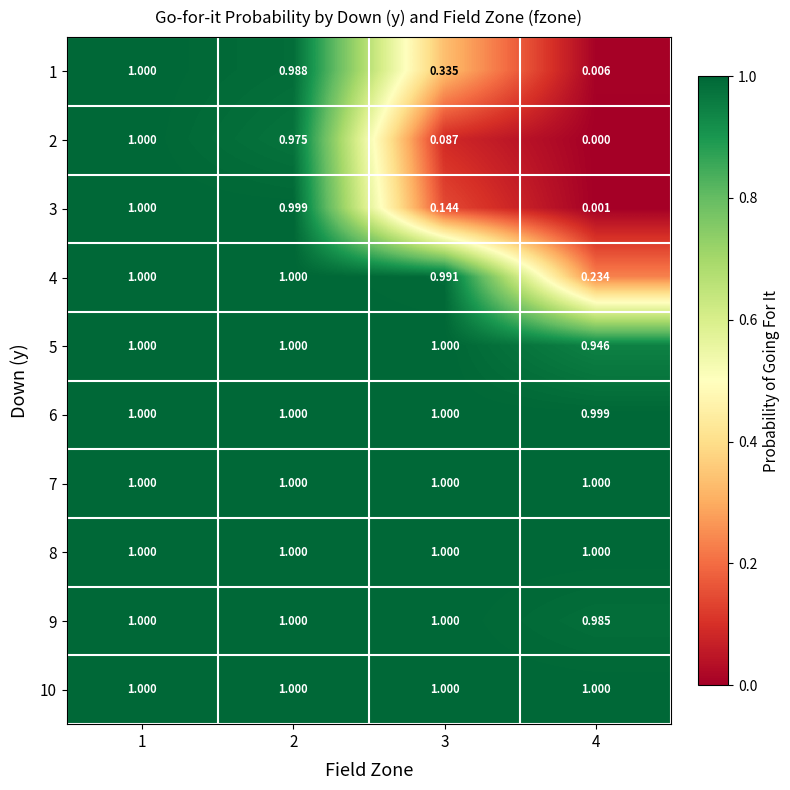

Which has a higher value, 2 or 4?

2